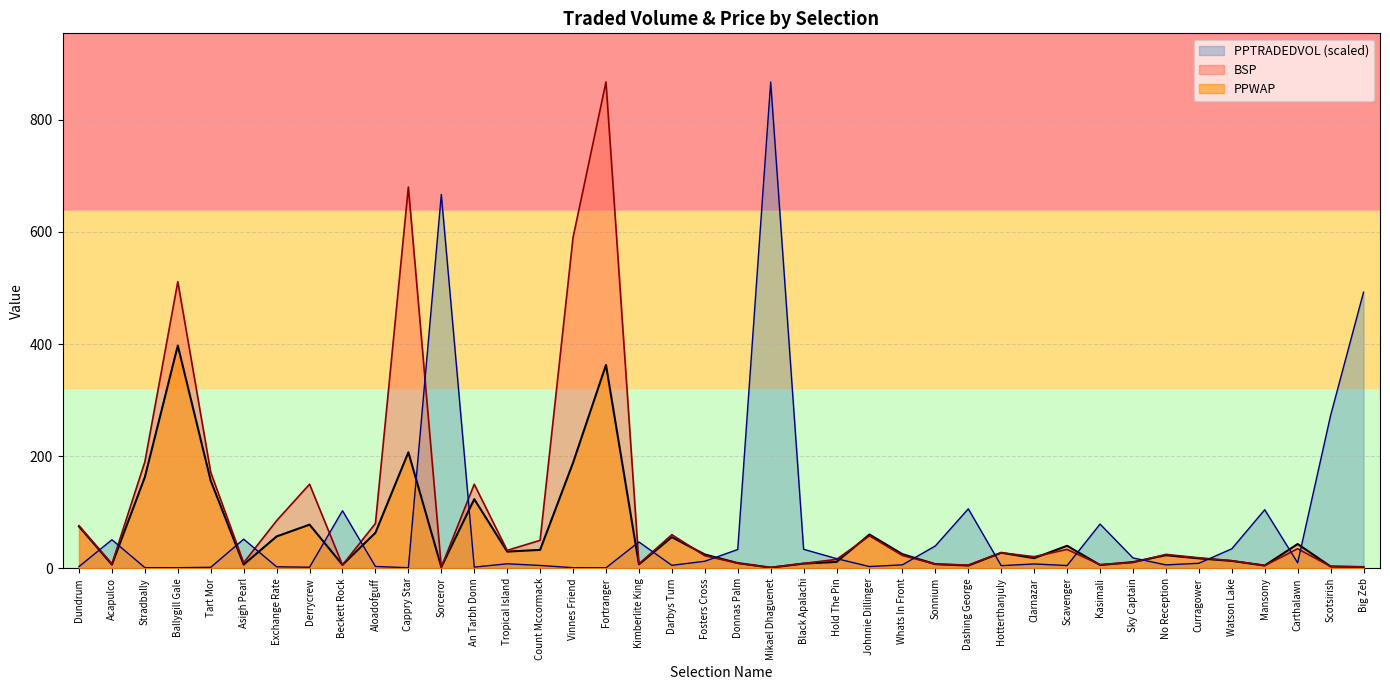

Where do BSP and PPTRADEDVOL first cross each other?

Dundrum and Acapulco